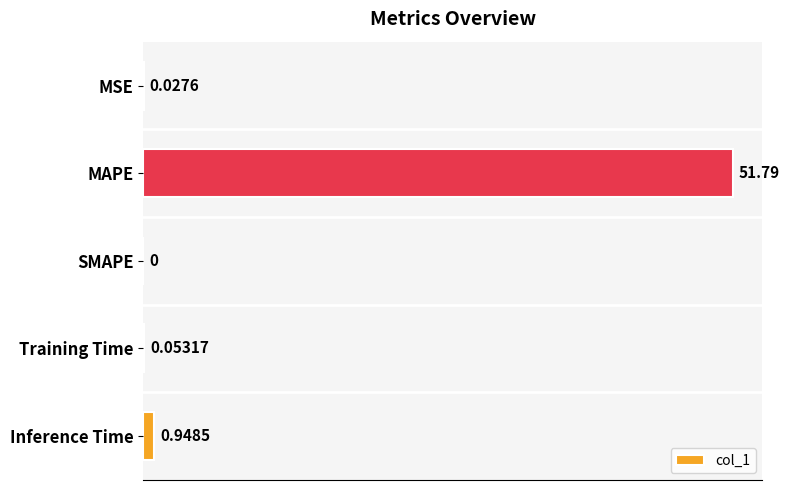

Which category has the highest value across all series?

MAPE